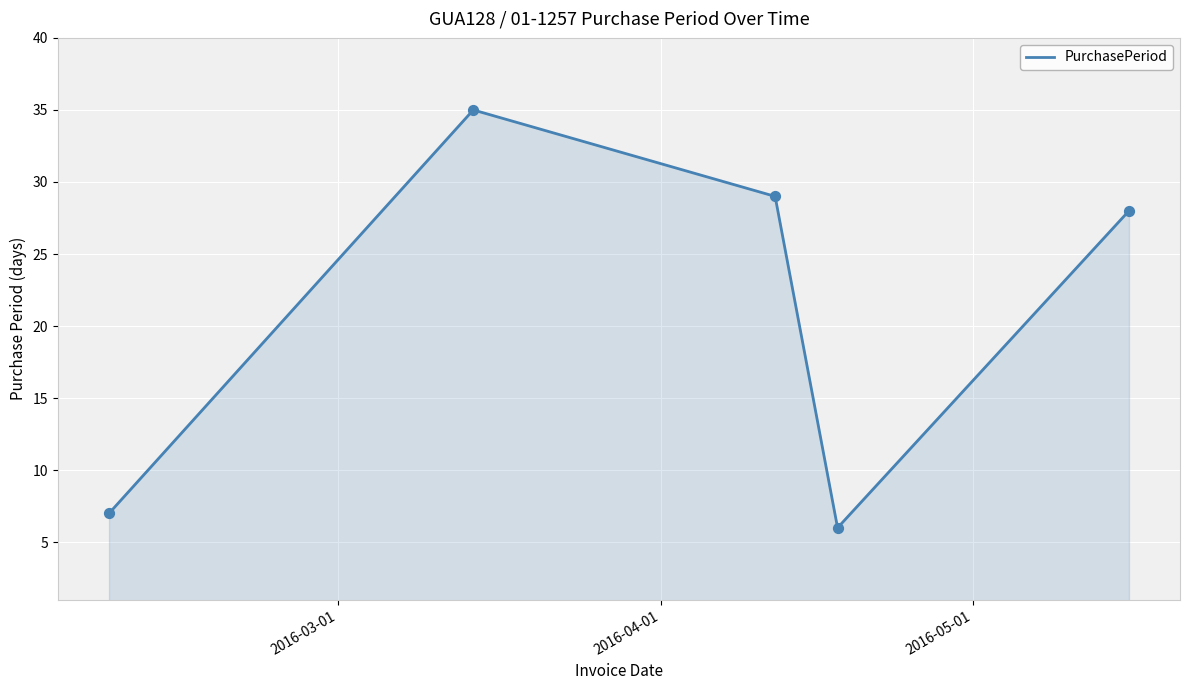

True or false: there are more than 1 points higher than both neighbors.

False